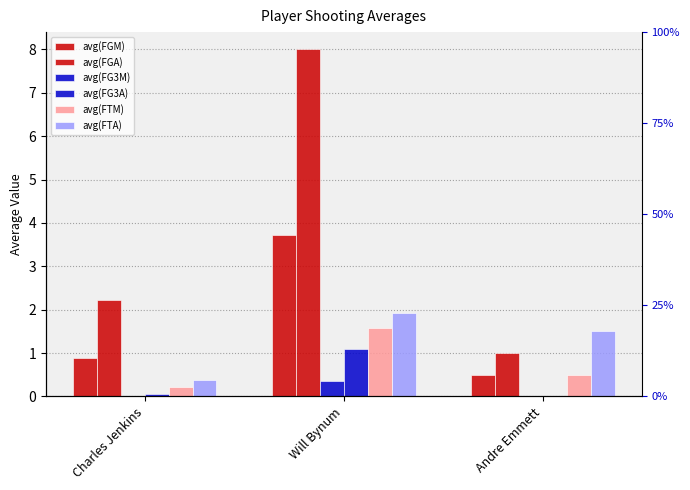

Rank the series at Will Bynum from lowest to highest value.

avg(FG3M), avg(FG3A), avg(FTM), avg(FTA), avg(FGM), avg(FGA)